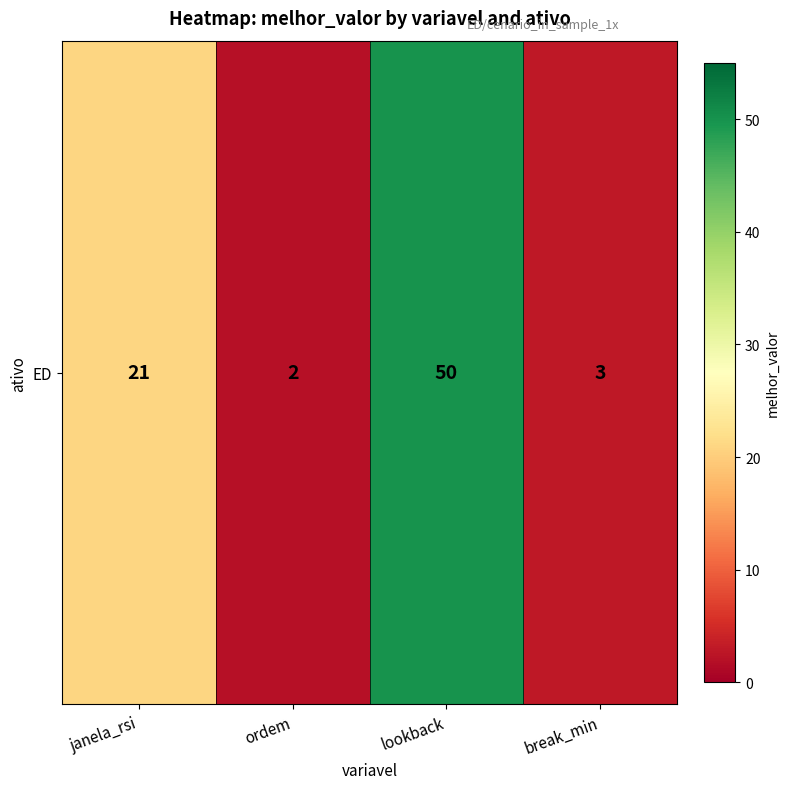

Rank the categories by value from highest to lowest.

lookback, janela_rsi, break_min, ordem